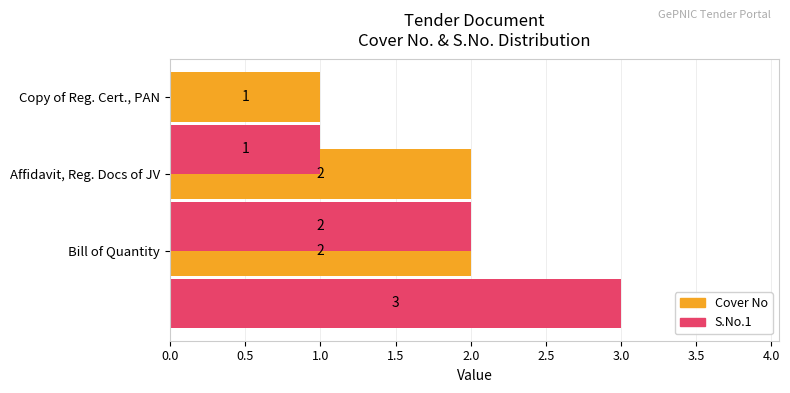

Which series has the widest spread of values?

S.No.1